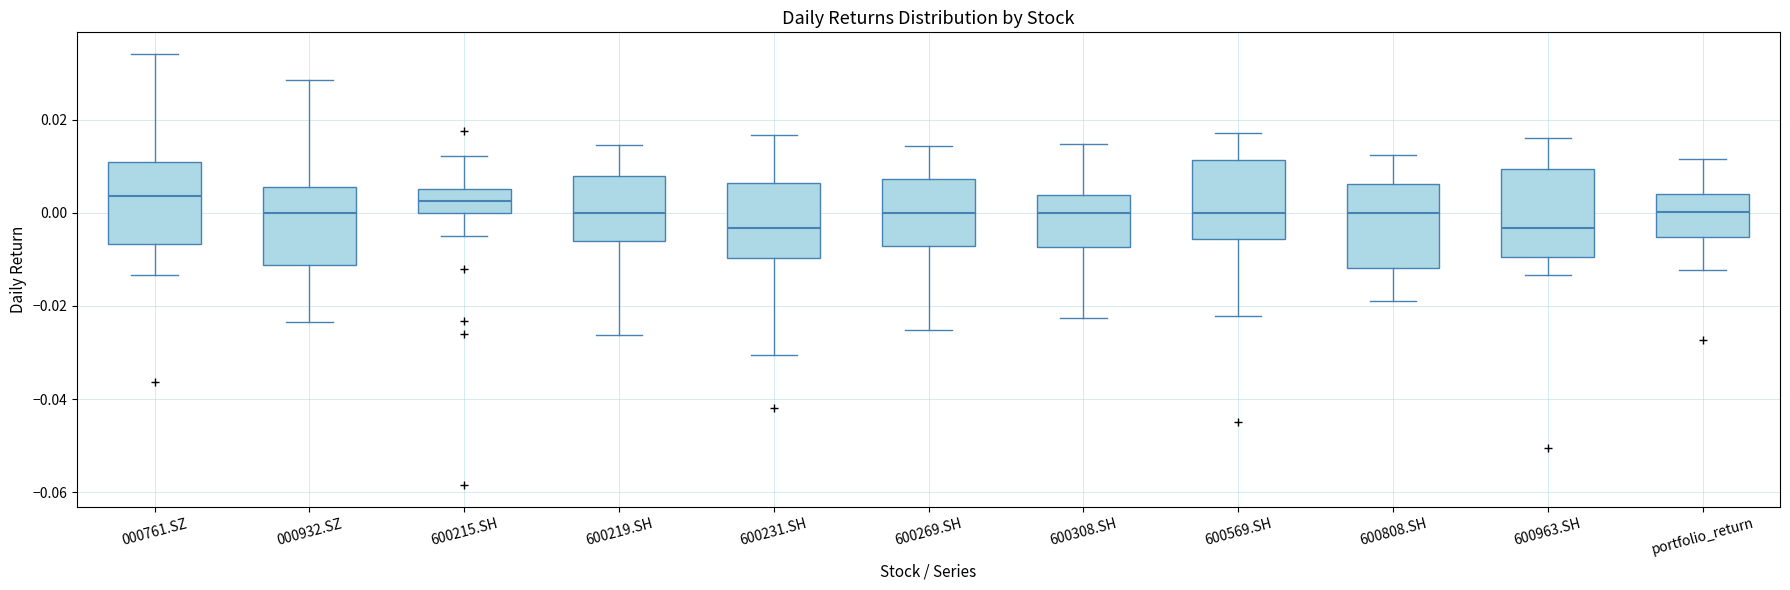

Where does the upper whisker of the box for 600269.SH end on the y-axis? The values are not printed on the chart, so give them approximately, as read against the axis.

0.014